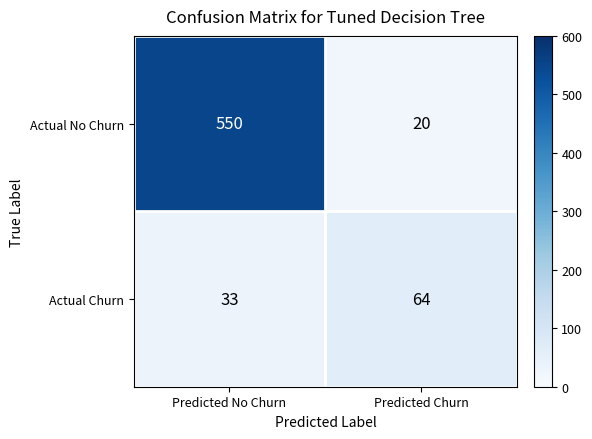

Reading left to right, extract all data points from this chart.

Actual No Churn: 550	20
Actual Churn: 33	64